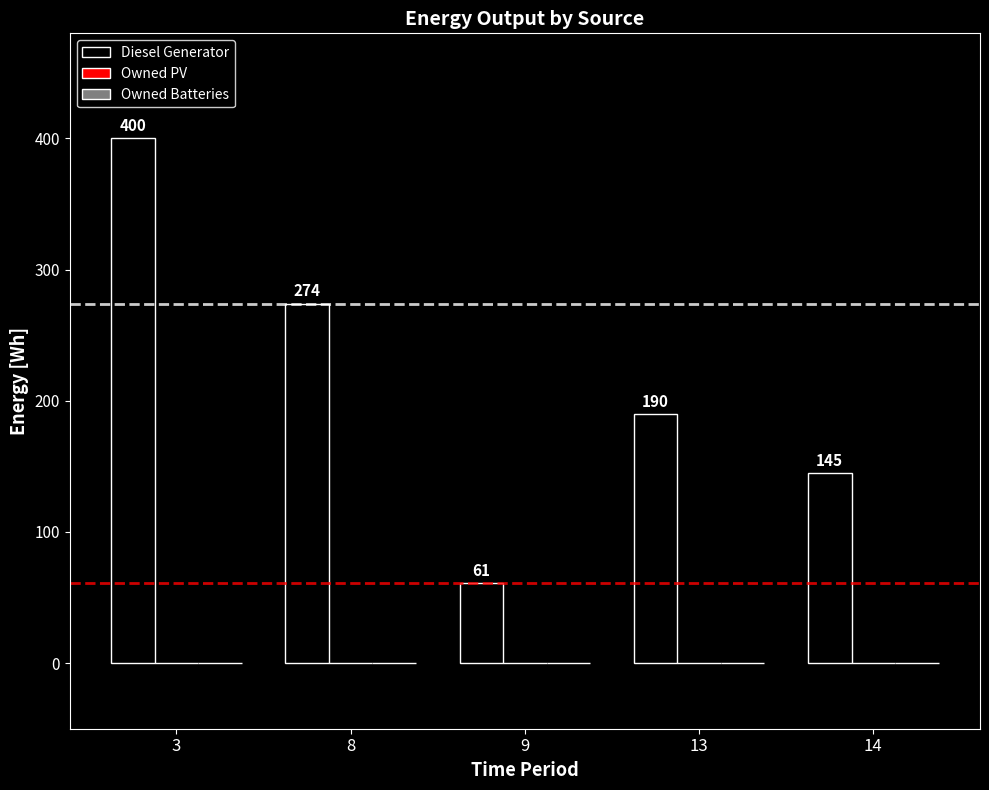

True or false: the data shows 400 at 3.

True